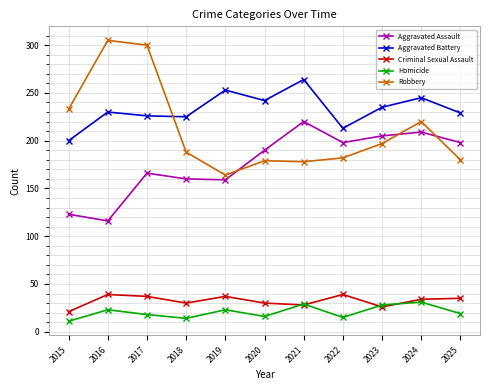

What are all the series names shown in the legend?

Aggravated Assault, Aggravated Battery, Criminal Sexual Assault, Homicide, Robbery